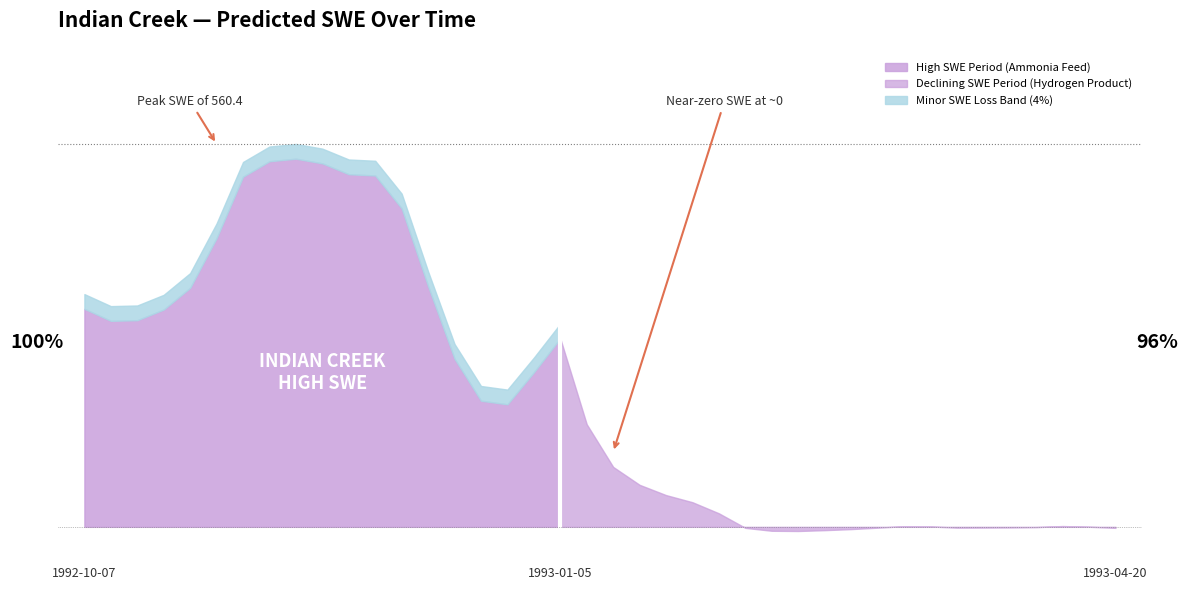

List the labels in order of value, smallest first.

1993-02-19, 1993-02-14, 1993-02-24, 1993-03-01, 1993-02-09, 1993-04-20, 1993-03-06, 1993-03-21, 1993-03-26, 1993-03-31, 1993-04-05, 1993-04-15, 1993-03-16, 1993-03-11, 1993-04-10, 1993-02-04, 1993-01-30, 1993-01-25, 1993-01-20, 1993-01-15, 1993-01-10, 1992-12-26, 1992-12-21, 1992-12-31, 1992-12-16, 1993-01-05, 1992-10-12, 1992-10-17, 1992-10-22, 1992-10-07, 1992-10-27, 1992-12-11, 1992-11-01, 1992-12-06, 1992-11-06, 1992-12-01, 1992-11-26, 1992-11-21, 1992-11-11, 1992-11-16